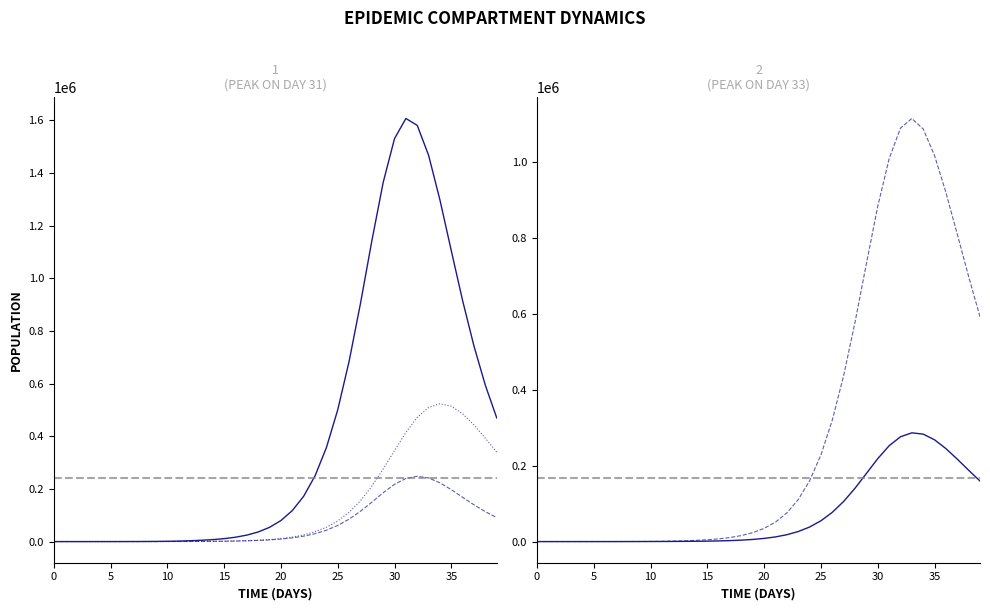

Between 17 and 15, which is larger?

17